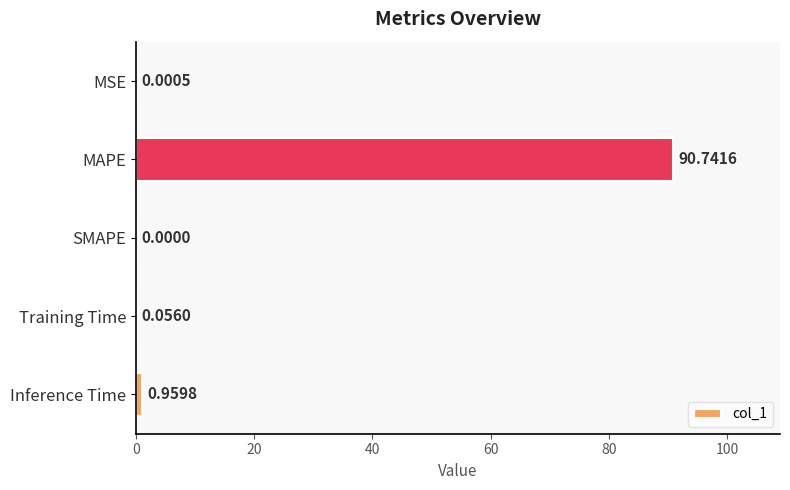

What is the change in value from SMAPE to Inference Time?

+1.0